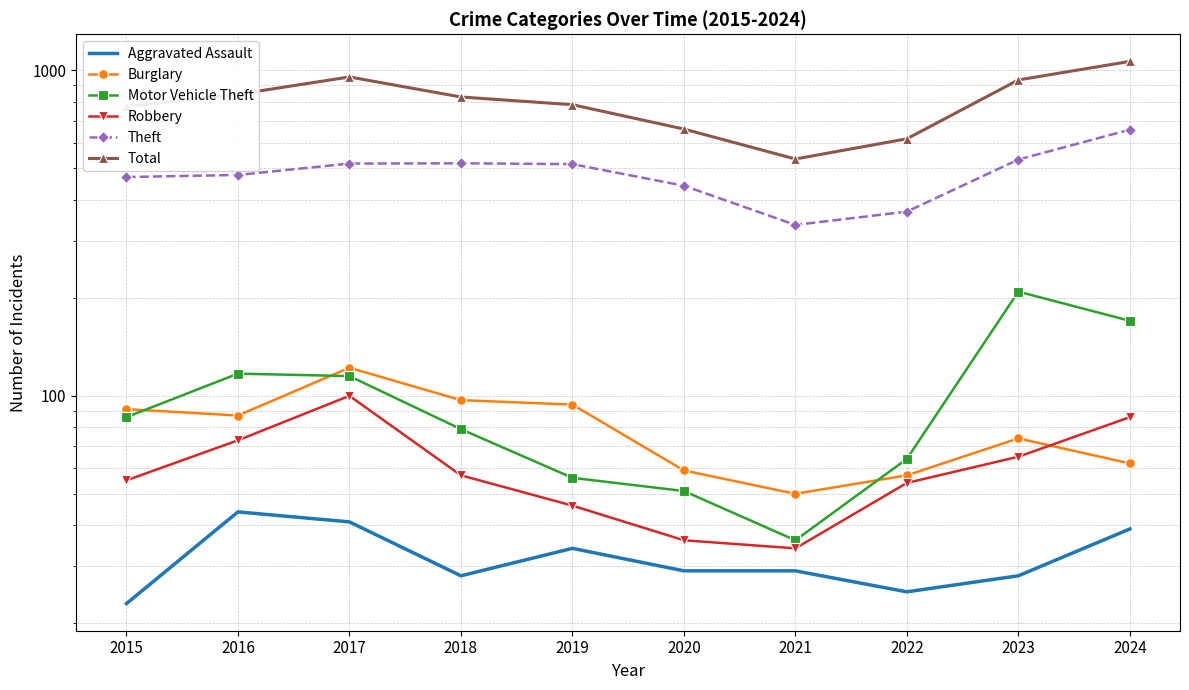

In Robbery, how many points are higher than both neighbors (excluding endpoints)?

1